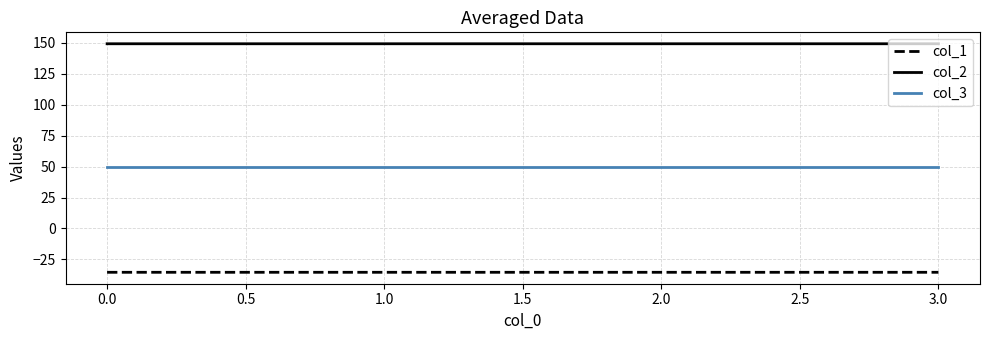

The value of col_2 at 0.0 is 149.2. True or false?

True